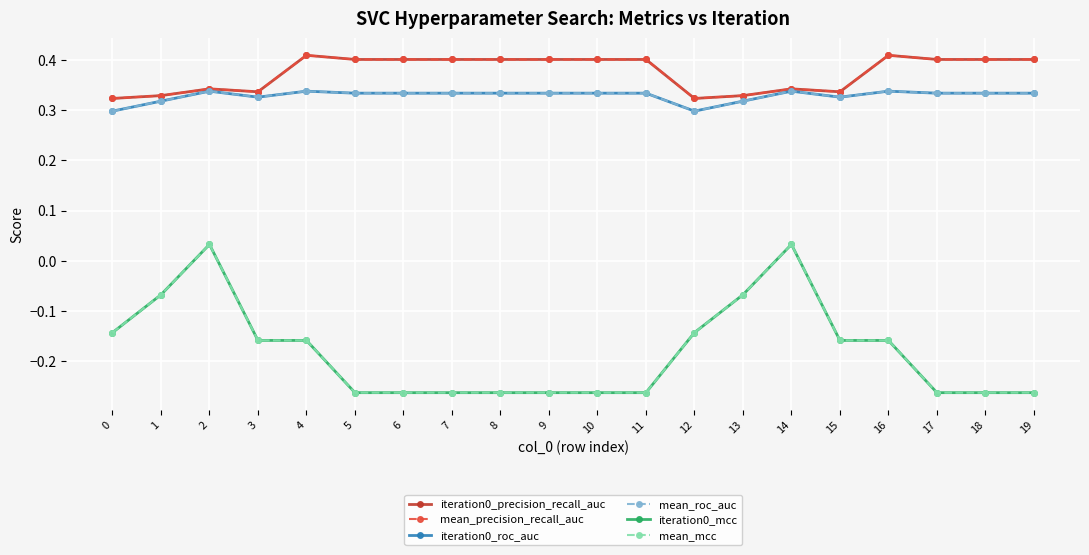

Is this an area chart (filled region under the line)?

No